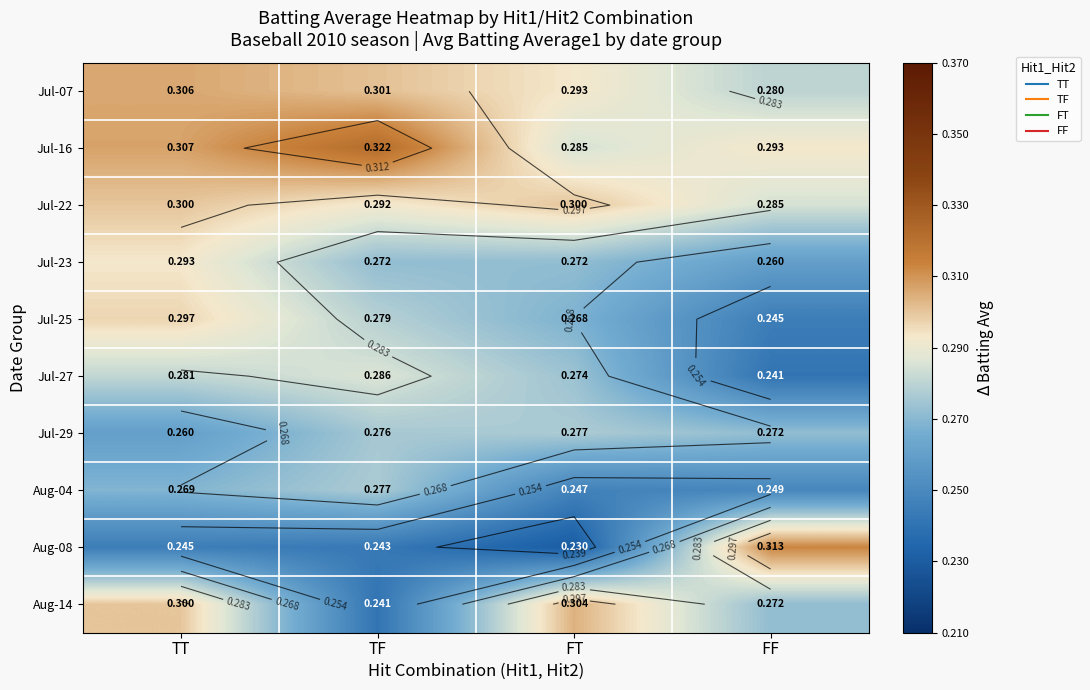

What is the maximum value for Jul-25?

0.3